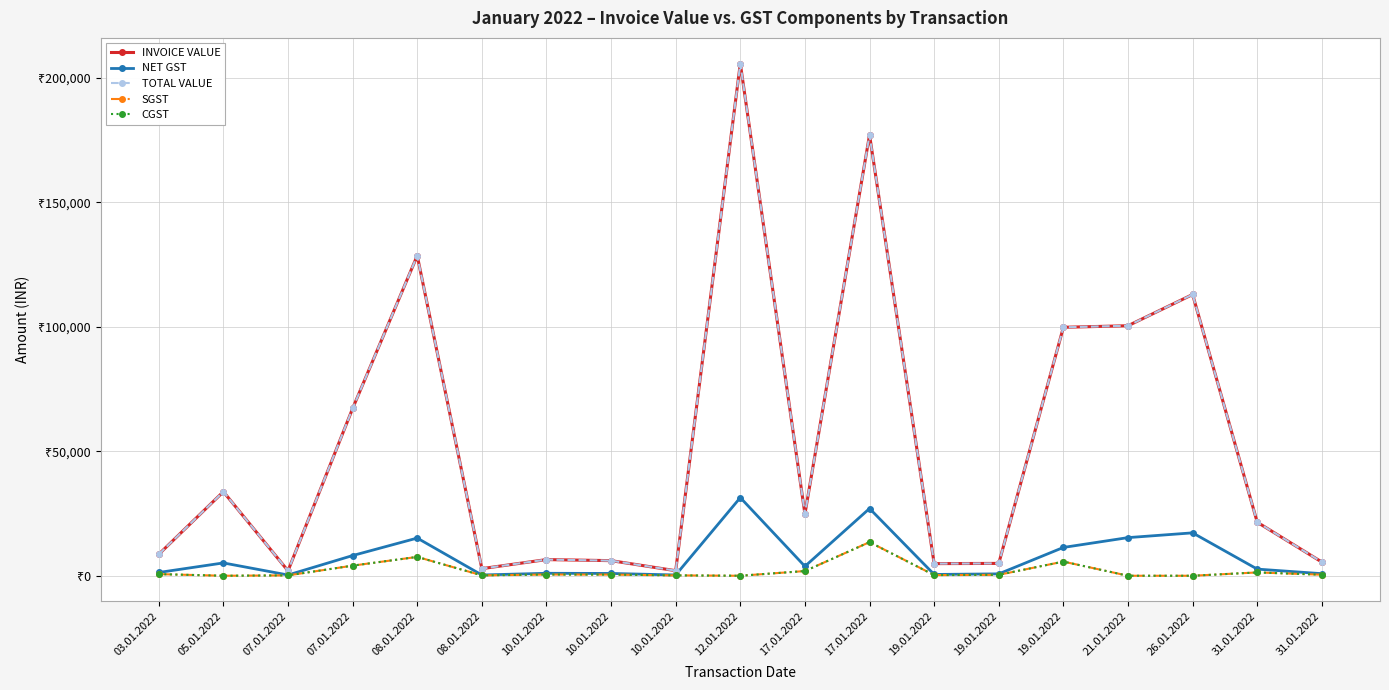

Where is SGST nearest to the value 6750?

08.01.2022